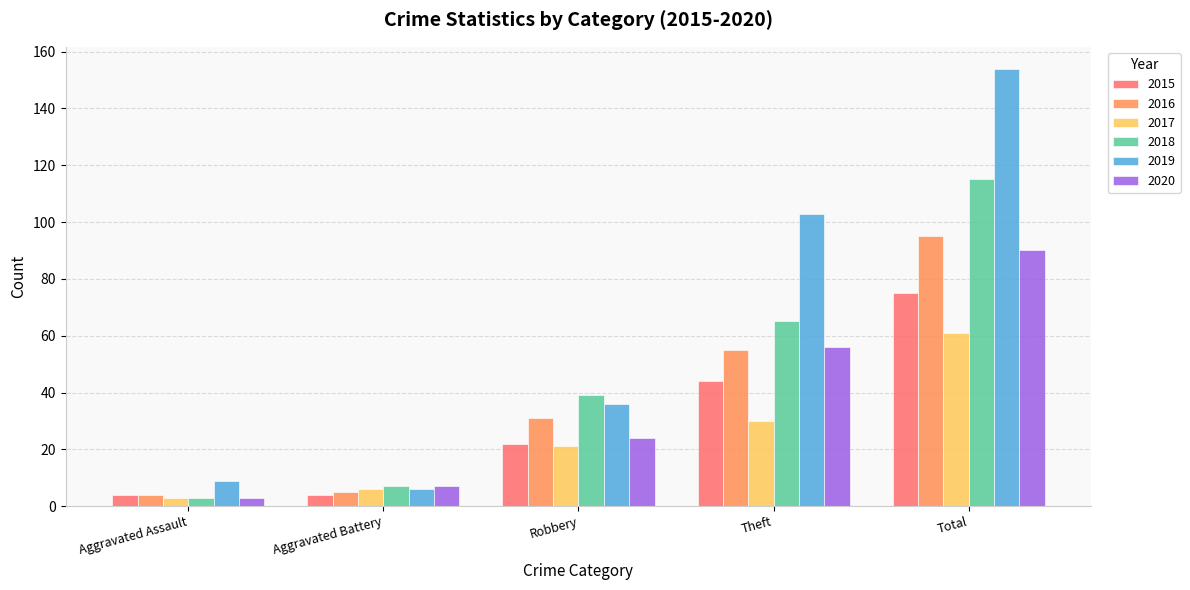

Where is 2016 nearest to the value 49?

Theft